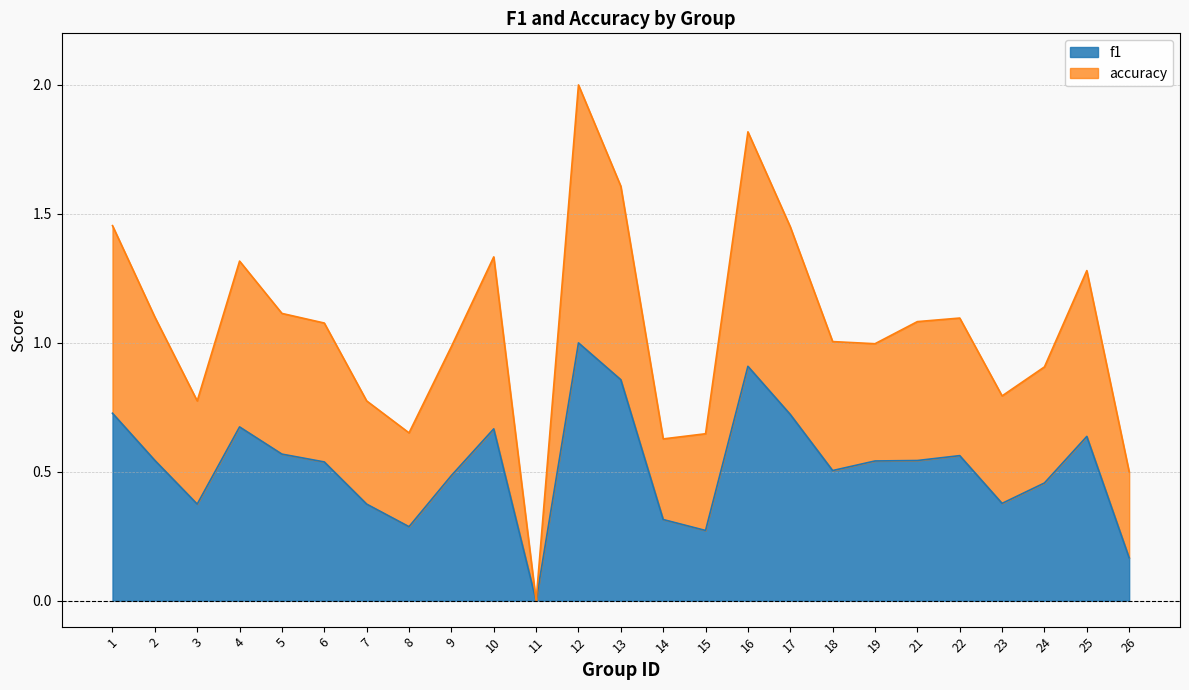

What is the average value of the f1 series?

0.5